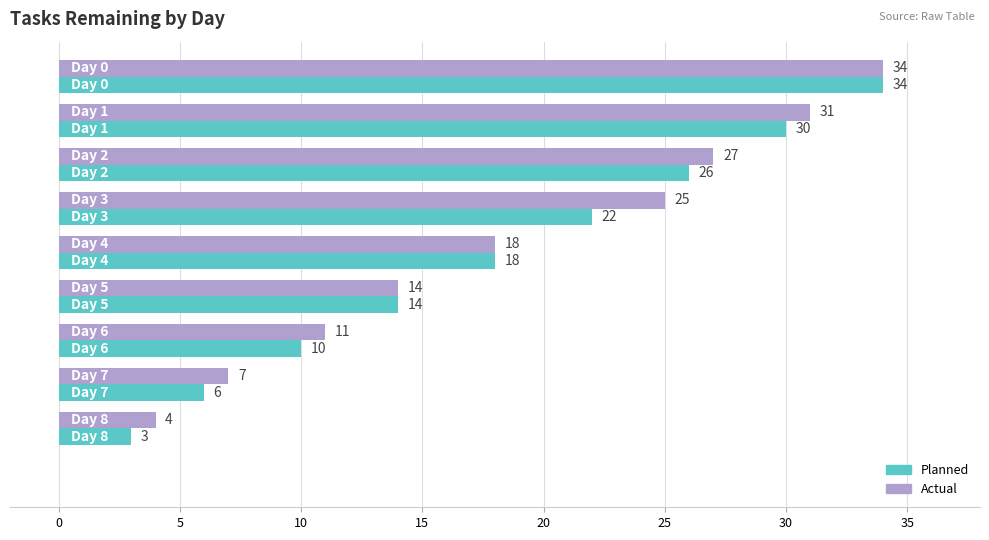

What is the highest value of the Actual series?

34